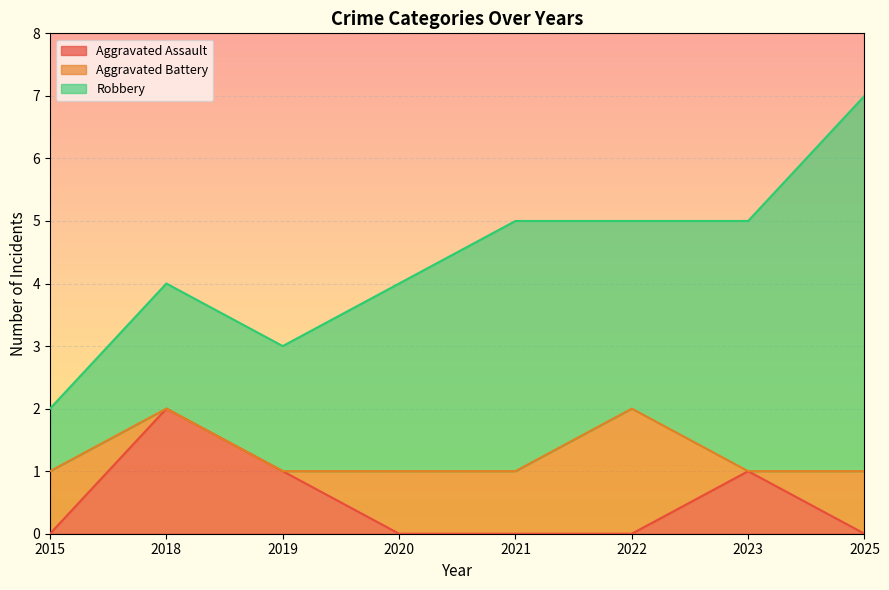

Does the chart display data point markers on the line(s)?

No